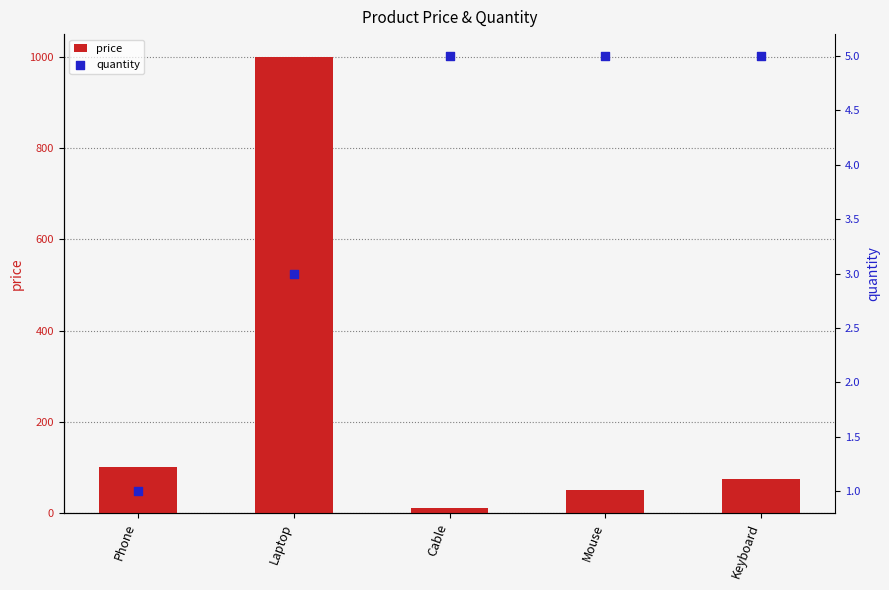

Which series has the widest spread of Y values?

price